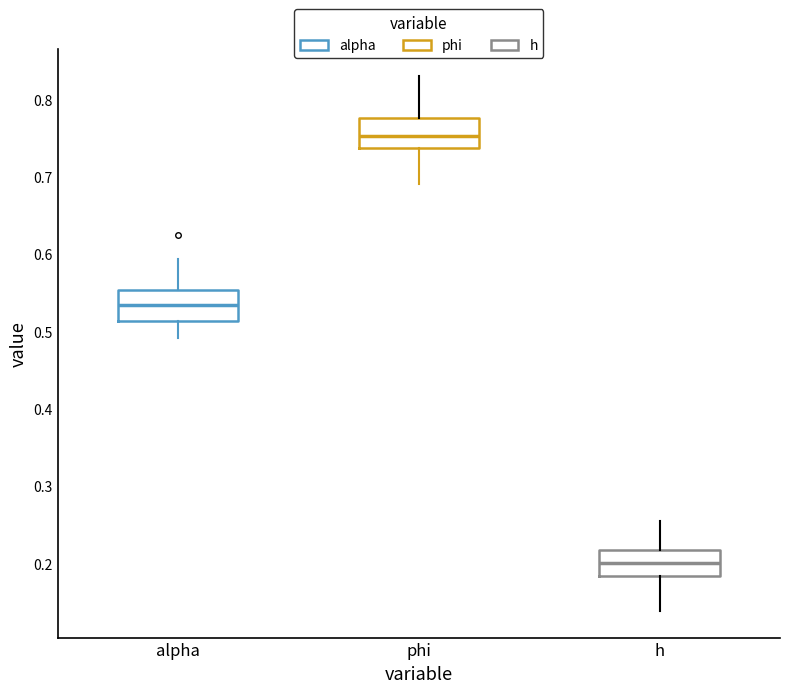

Reading left to right, read every box against the y-axis: the position of its median line, the range the box covers, and the ends of its whiskers. The values are not printed on the chart, so give them approximately, as read against the axis.

alpha: median 0.53, box 0.51 to 0.55, whiskers 0.49 to 0.59
phi: median 0.75, box 0.74 to 0.78, whiskers 0.69 to 0.83
h: median 0.20, box 0.18 to 0.22, whiskers 0.14 to 0.25